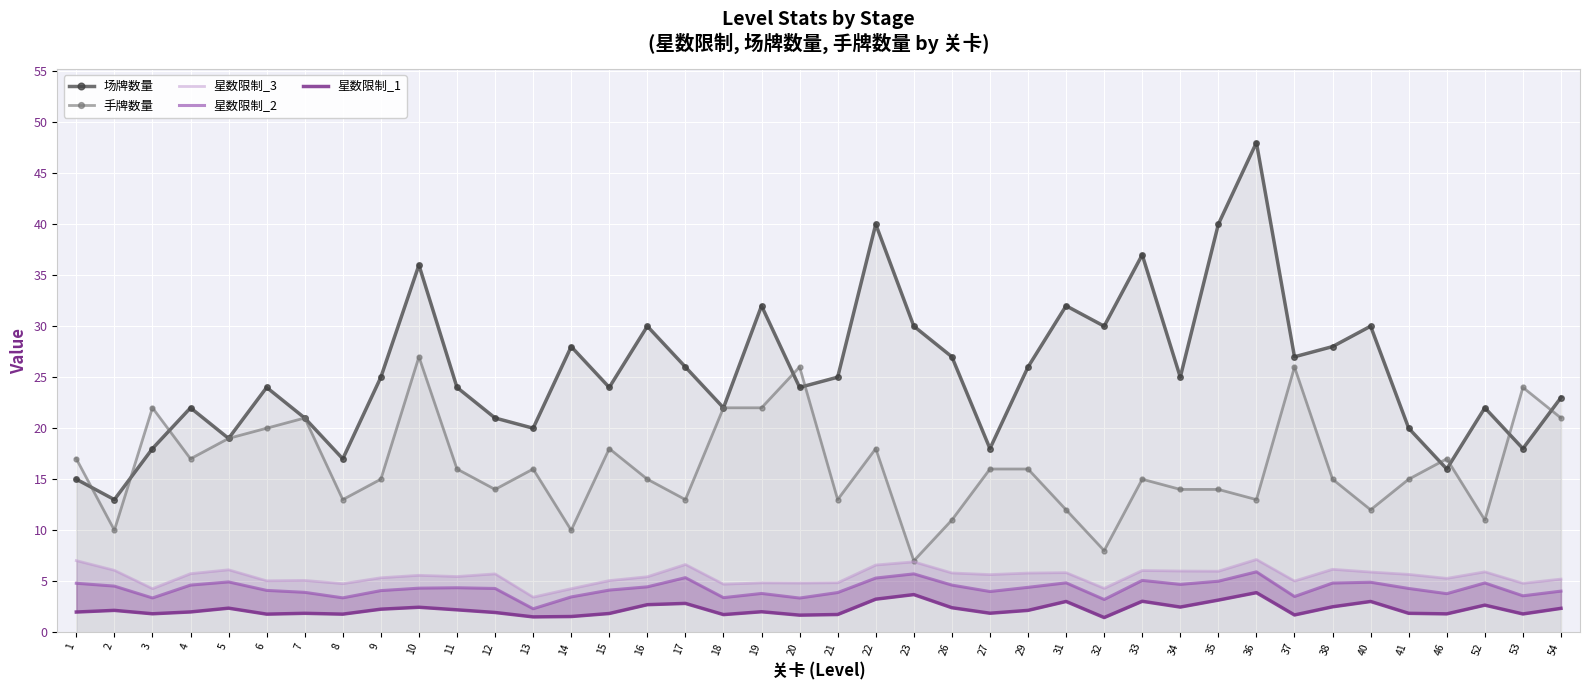

At 11, list the series in order from largest to smallest.

场牌数量, 手牌数量, 星数限制_3, 星数限制_2, 星数限制_1